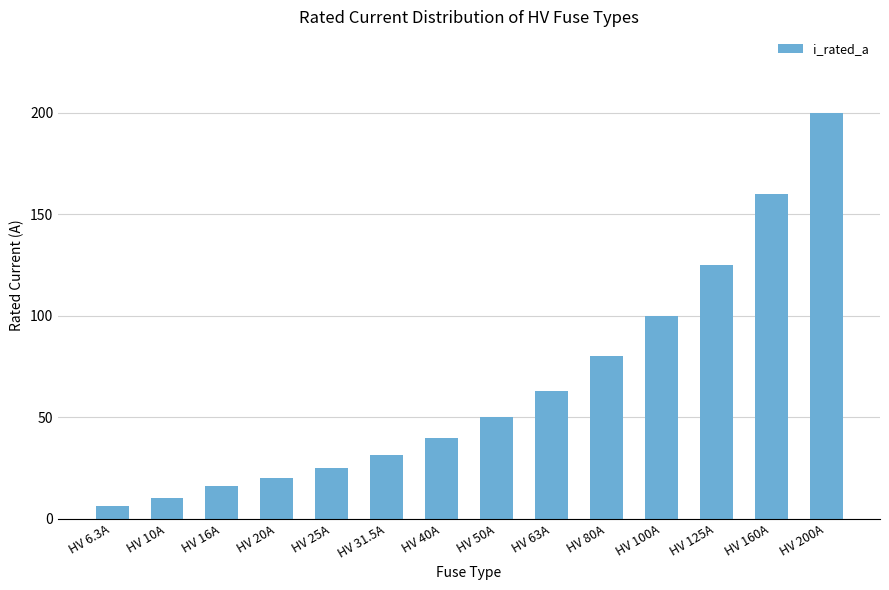

The value at HV 31.5A is 31.5. True or false?

True